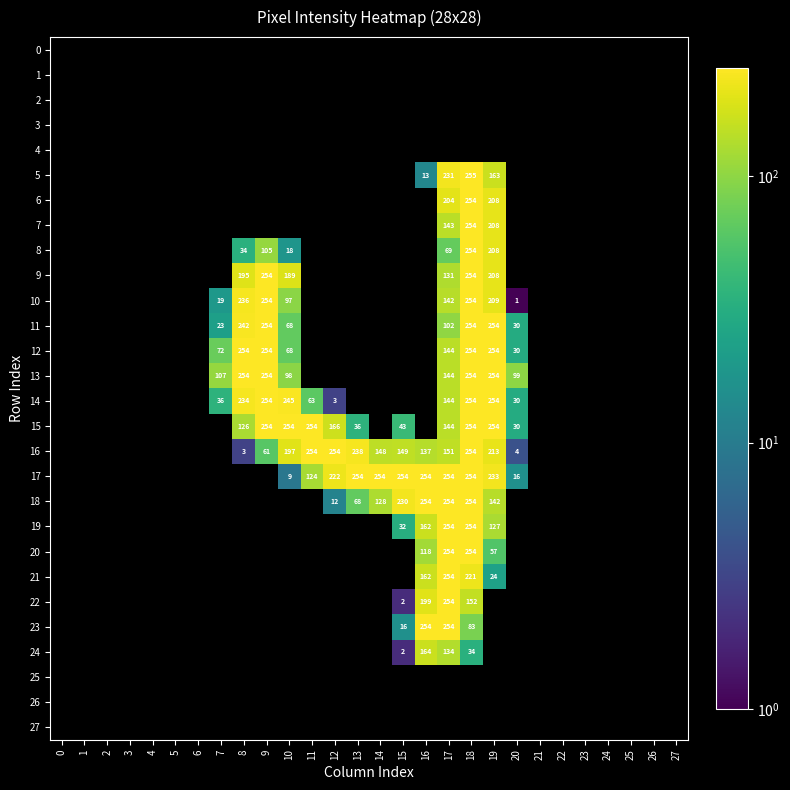

Is it true that 6 equals 208 at 19?

True